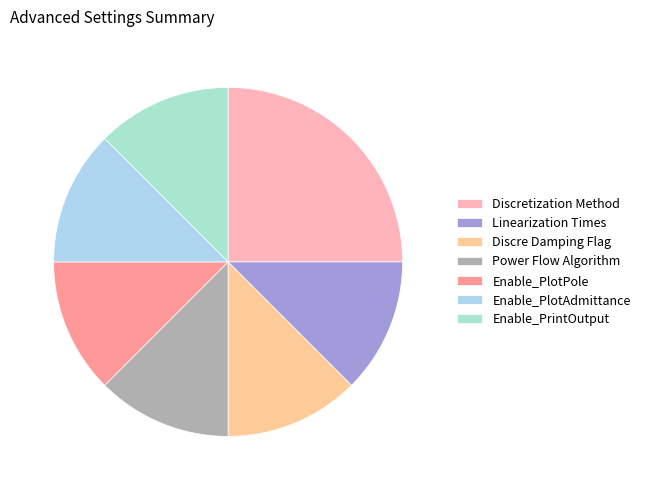

How many slices are in this pie chart?

7